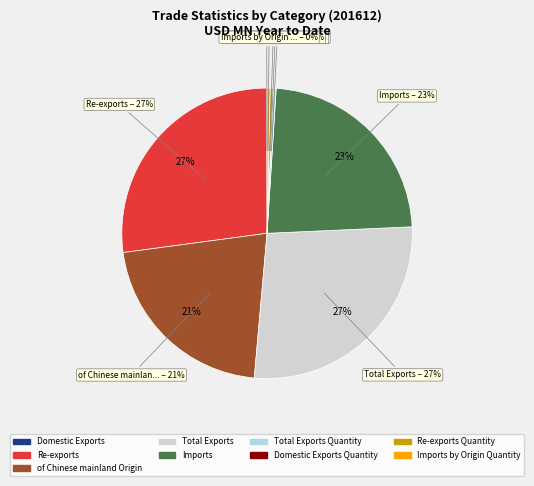

What is the smallest slice in the pie chart?

Domestic Exports Quantity